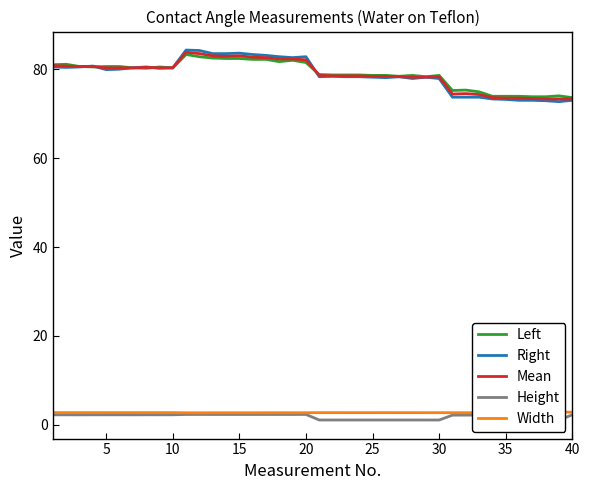

What is the lowest value of the Mean series?

73.3